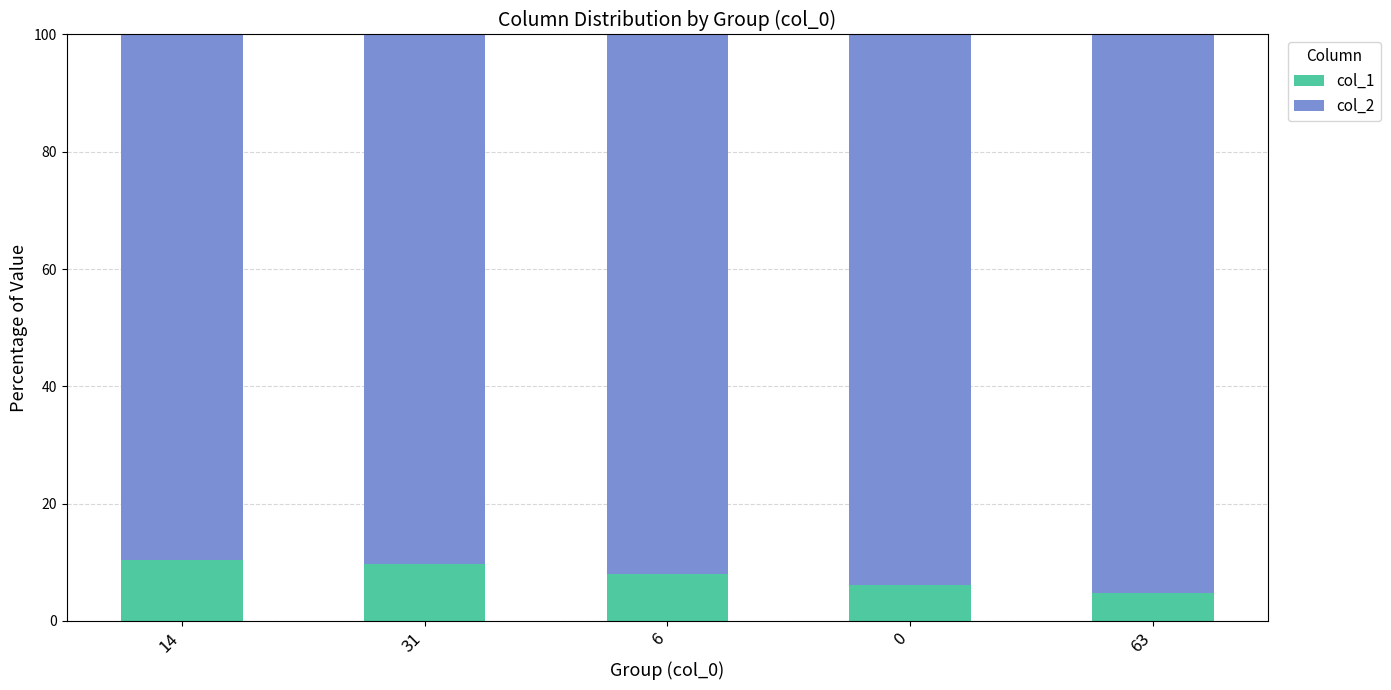

Are the bars horizontal?

No